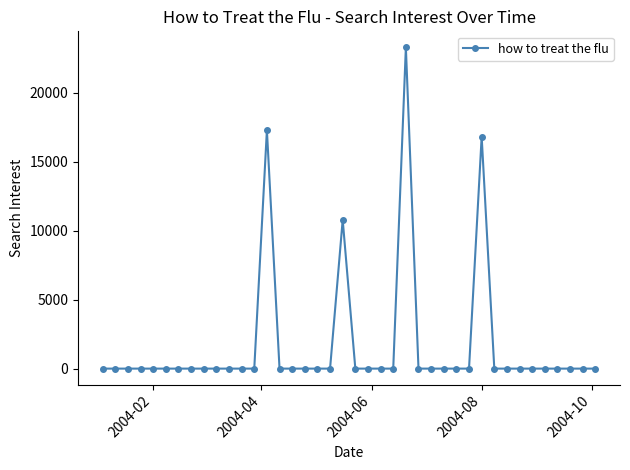

Reading left to right, what are all the values shown in this chart?

0.0	0.0	0.0	0.0	0.0	0.0	0.0	0.0	0.0	0.0	0.0	0.0	0.0	17282.6	0.0	0.0	0.0	0.0	0.0	10784.3	0.0	0.0	0.0	0.0	23282.3	0.0	0.0	0.0	0.0	0.0	16814.1	0.0	0.0	0.0	0.0	0.0	0.0	0.0	0.0	0.0